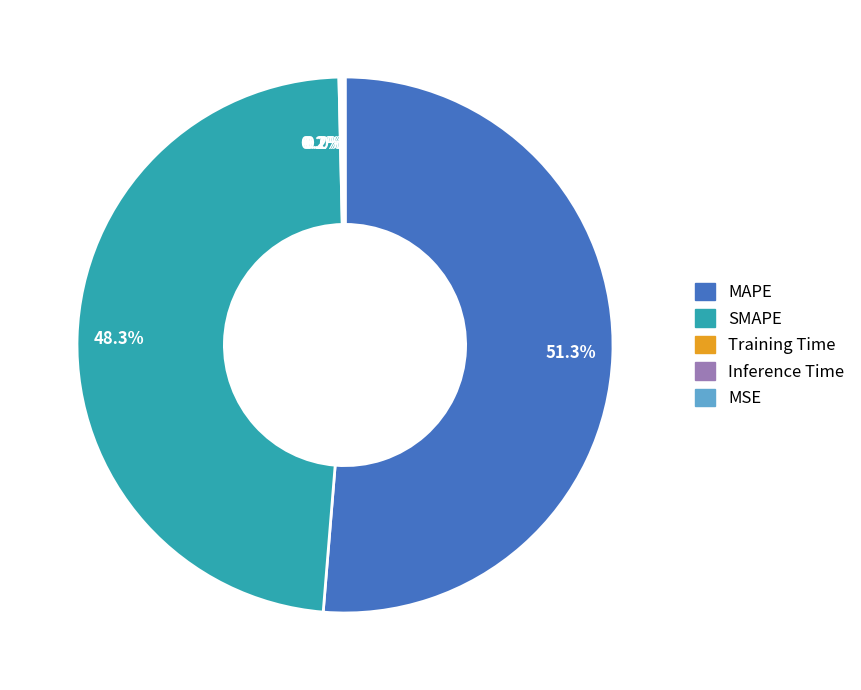

Is there any slice that represents more than half of the pie?

Yes